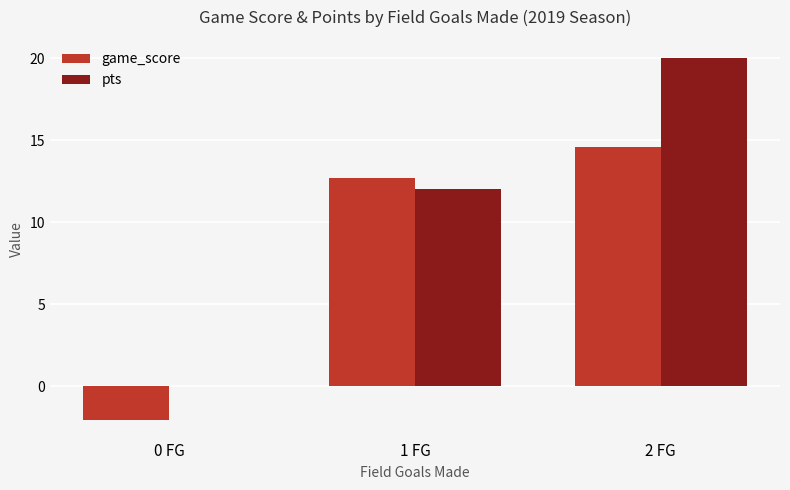

The game_score series shows -2.1 at 0 FG. True or false?

True